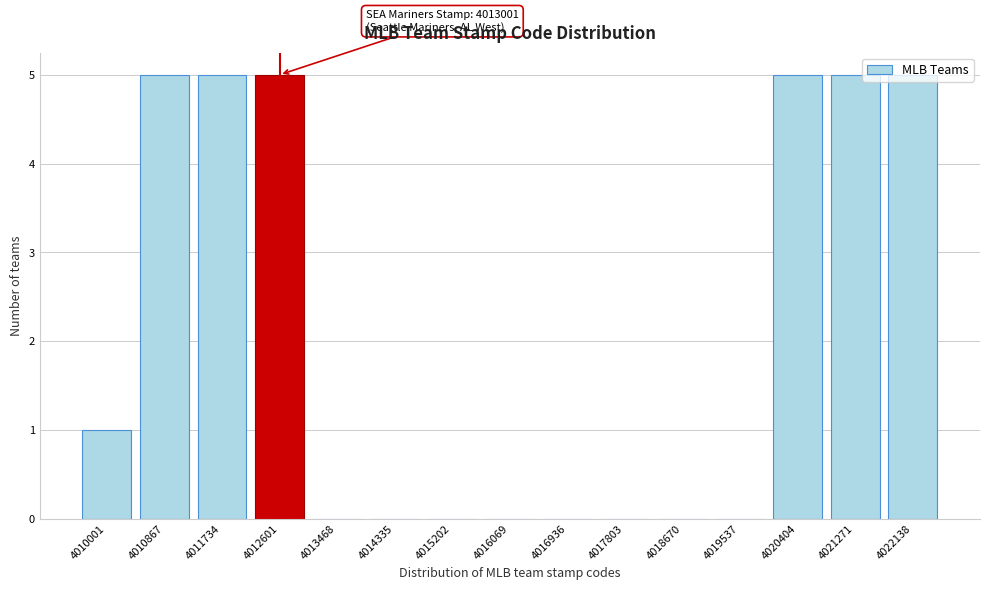

What is the sum of all values?

31